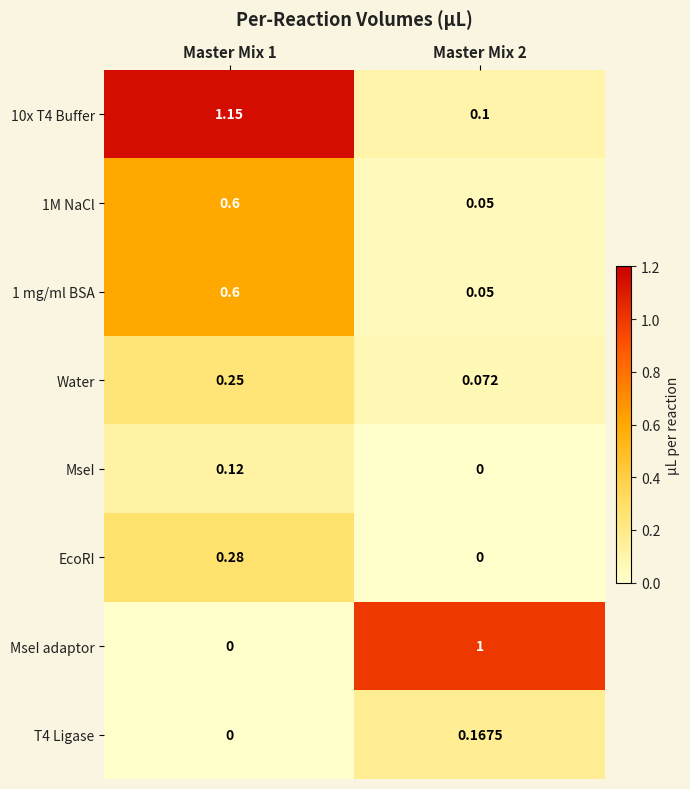

Is the value of T4 Ligase at Master Mix 1 greater than the value of 1M NaCl at Master Mix 1?

No